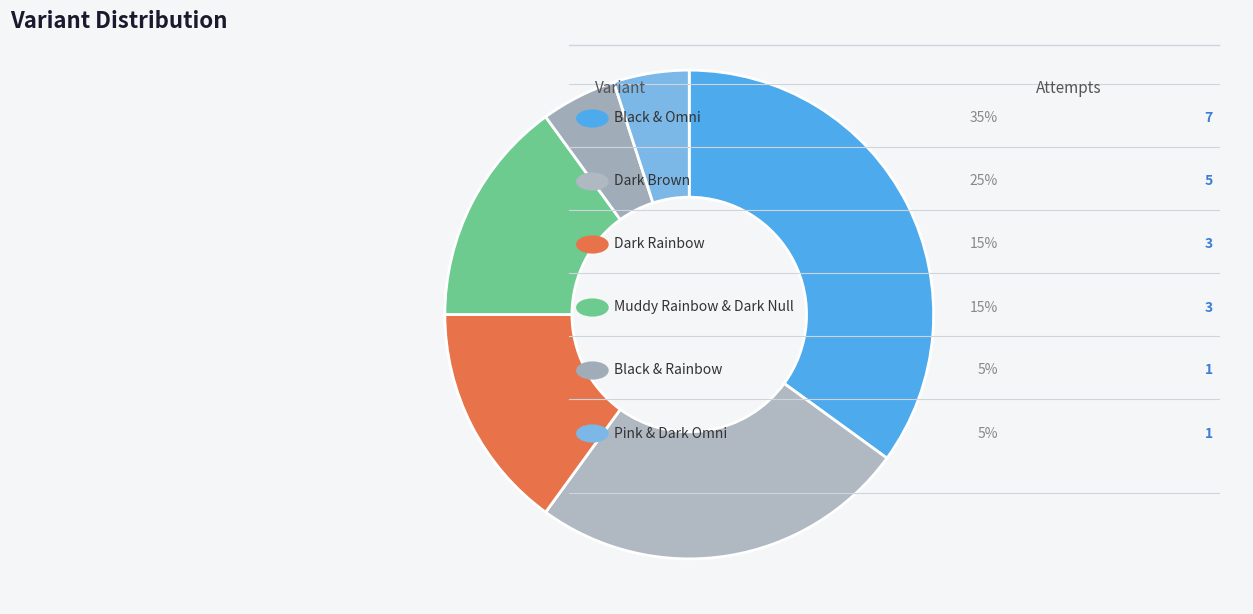

Count the number of slices in the pie.

6